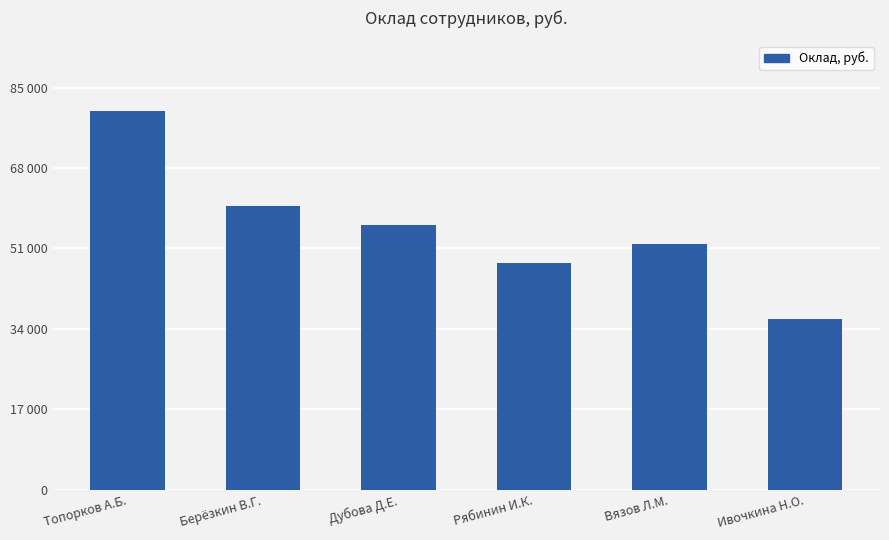

Rank the categories by value from highest to lowest.

Топорков А.Б., Берёзкин В.Г., Дубова Д.Е., Вязов Л.М., Рябинин И.К., Ивочкина Н.О.